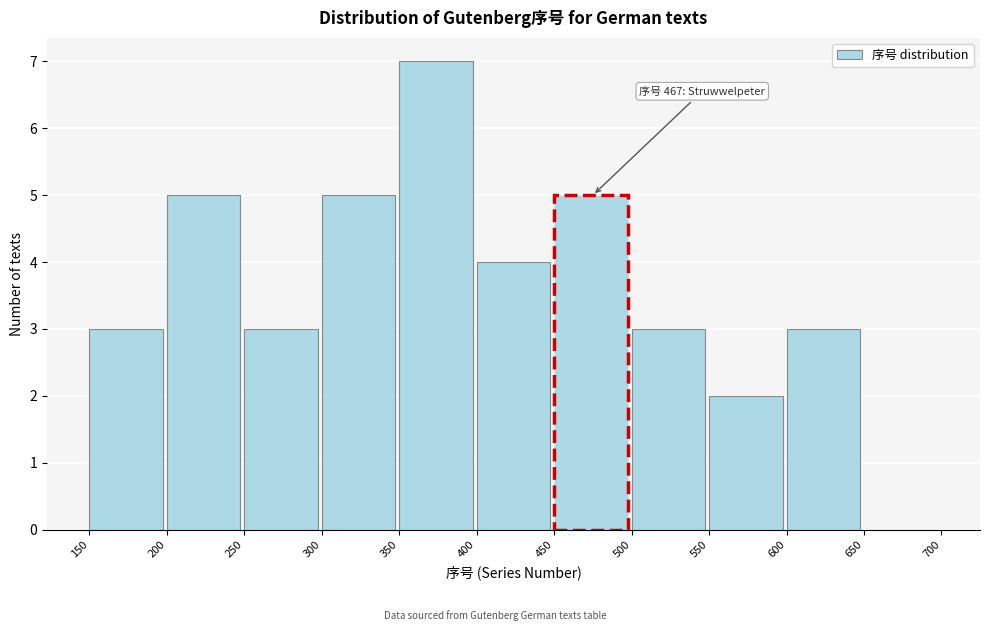

Which range on the x-axis has the tallest bar?

350 to 400